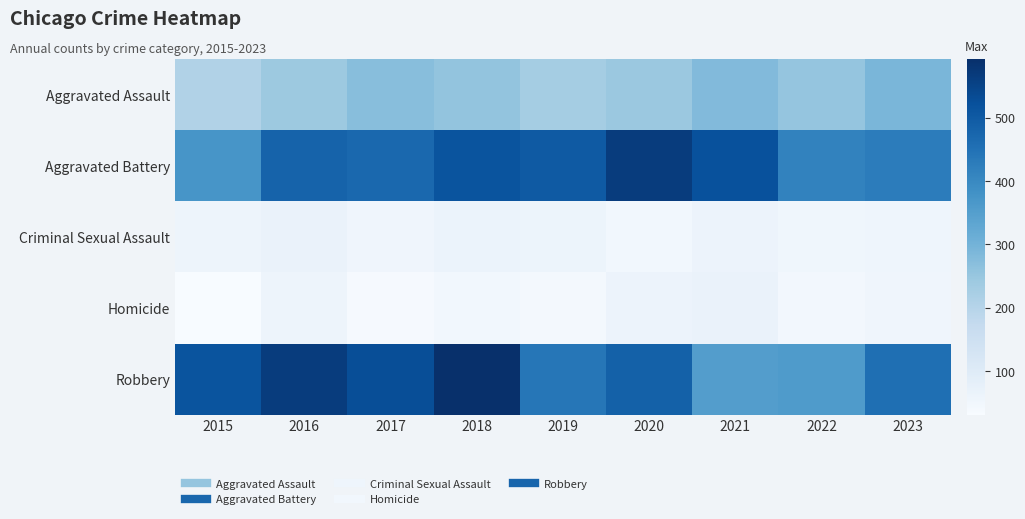

Reading left to right, transcribe all the data shown in this chart.

Aggravated Assault: 2015=208	2016=242	2017=271	2018=256	2019=230	2020=246	2021=281	2022=254	2023=292
Aggravated Battery: 2015=373	2016=482	2017=472	2018=514	2019=502	2020=565	2021=521	2022=413	2023=428
Criminal Sexual Assault: 2015=58	2016=67	2017=55	2018=64	2019=60	2020=48	2021=62	2022=51	2023=56
Homicide: 2015=31	2016=59	2017=37	2018=48	2019=40	2020=62	2021=67	2022=46	2023=54
Robbery: 2015=516	2016=565	2017=529	2018=593	2019=440	2020=486	2021=352	2022=360	2023=456